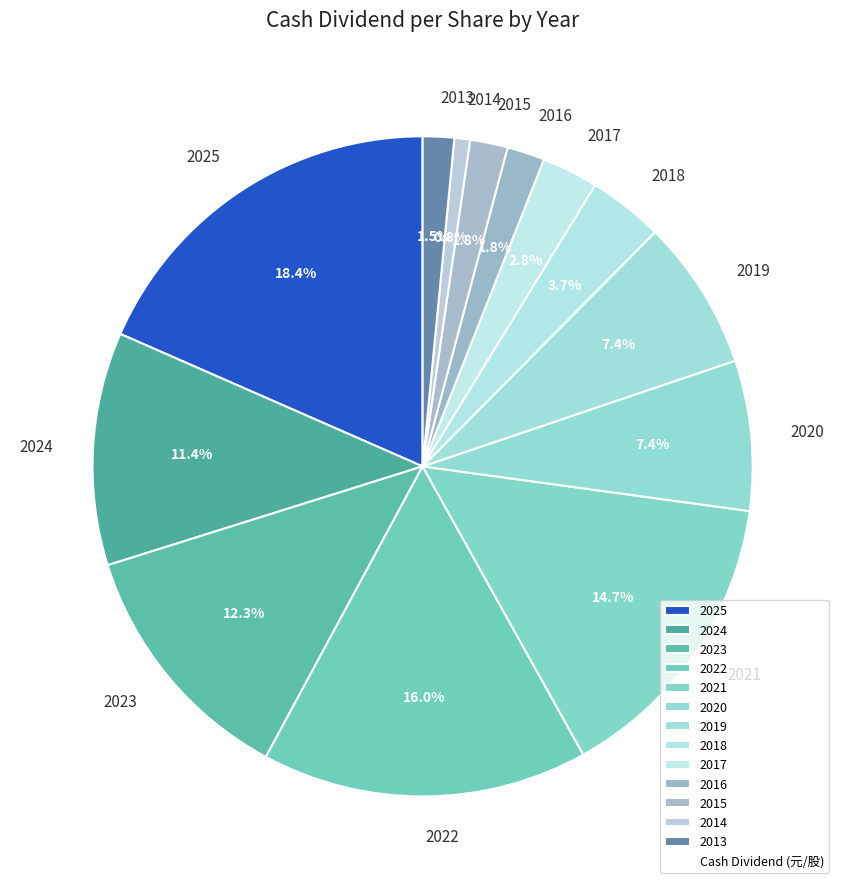

To the nearest percent, what is the combined percentage of 2024 and 2021?

26%